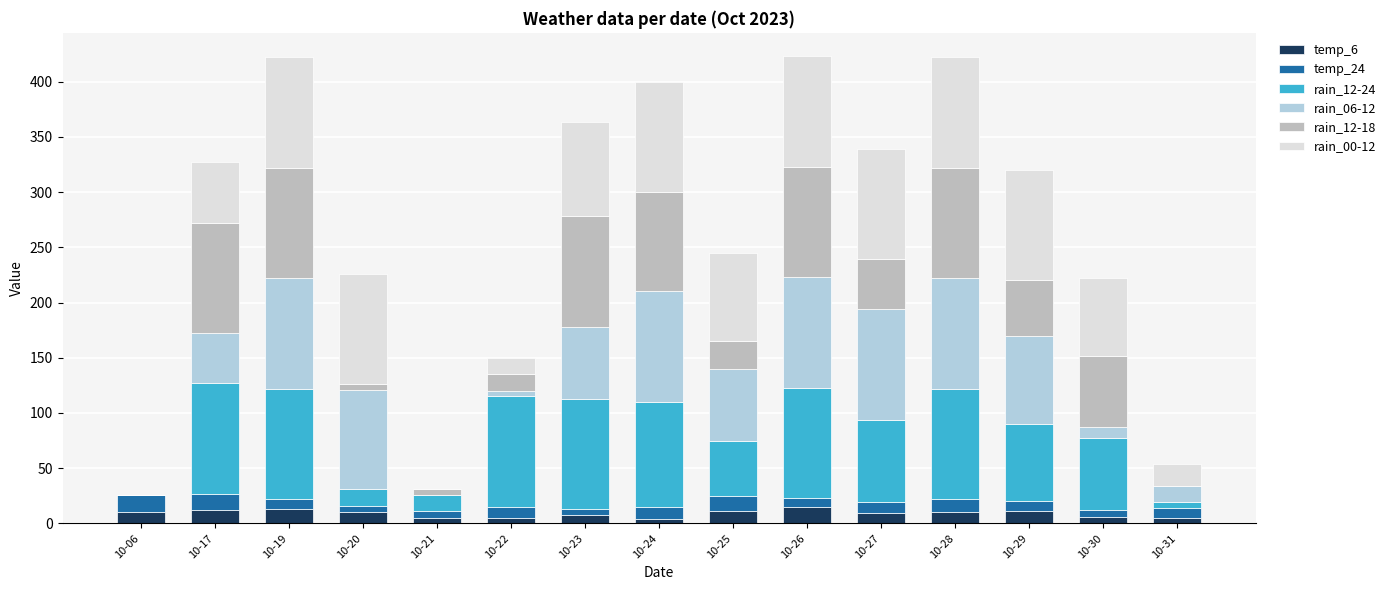

Rank the categories by temp_24 value from highest to lowest.

10-06, 10-17, 10-25, 10-28, 10-24, 10-22, 10-27, 10-19, 10-29, 10-31, 10-26, 10-20, 10-21, 10-30, 10-23